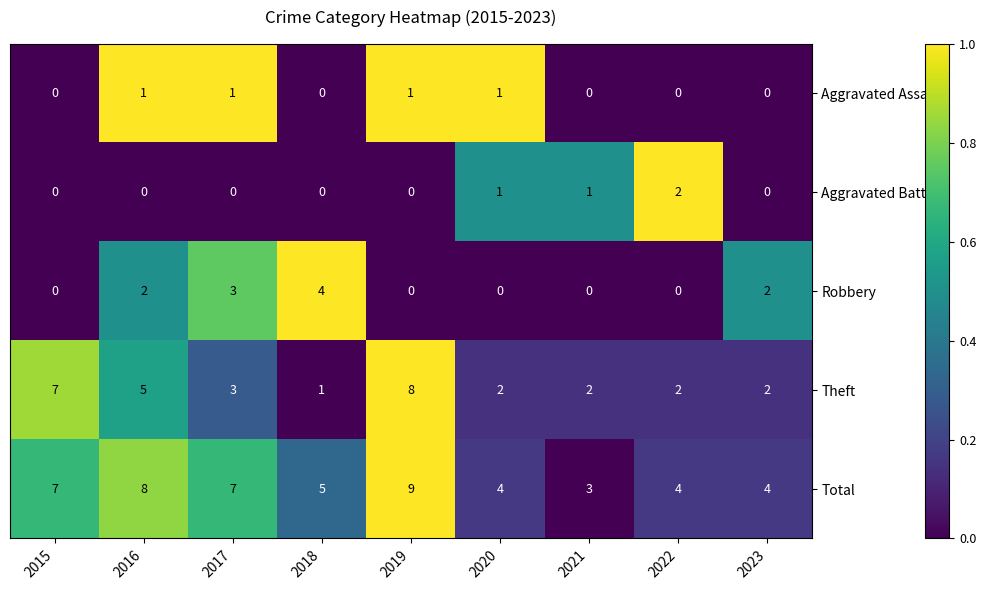

Is it true that Robbery equals 2 at 2021?

False